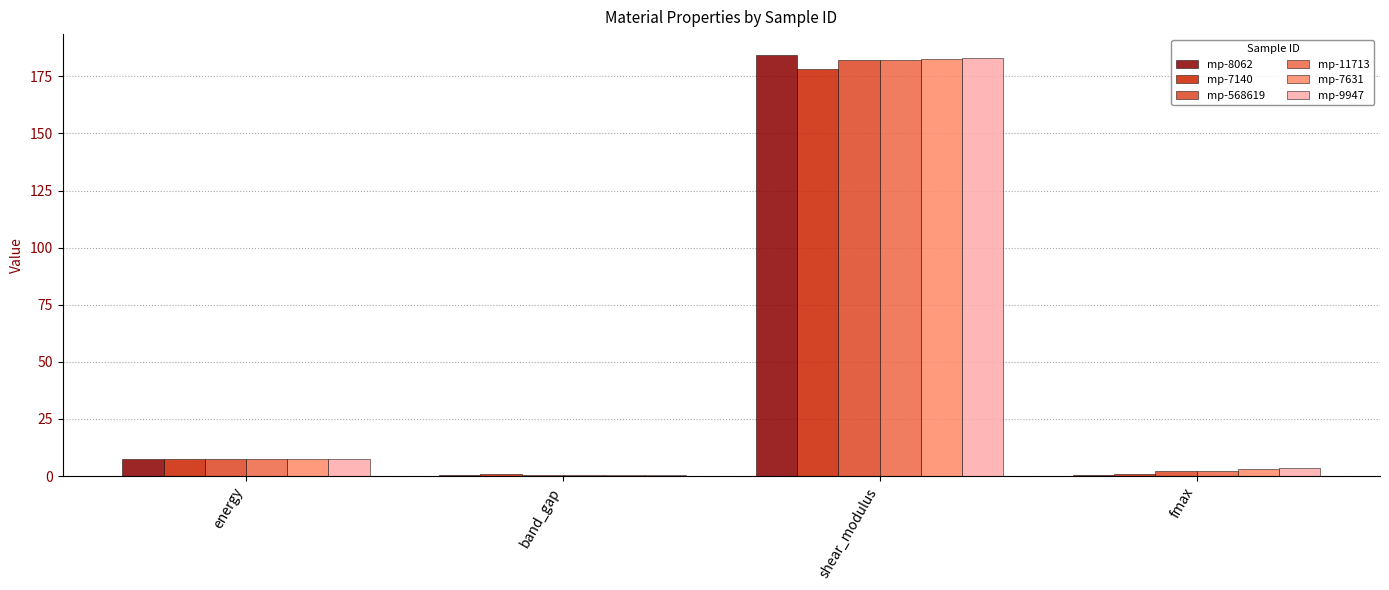

Is the value of mp-11713 at fmax greater than the value of mp-568619 at energy?

No